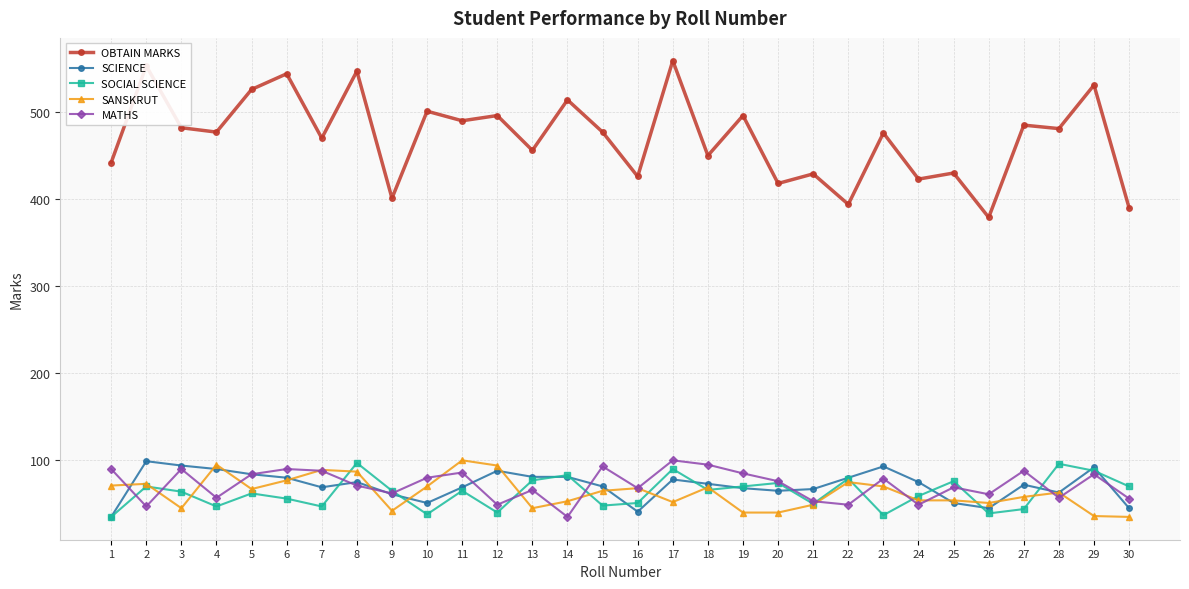

How many data points in SANSKRUT are less than 65?

15